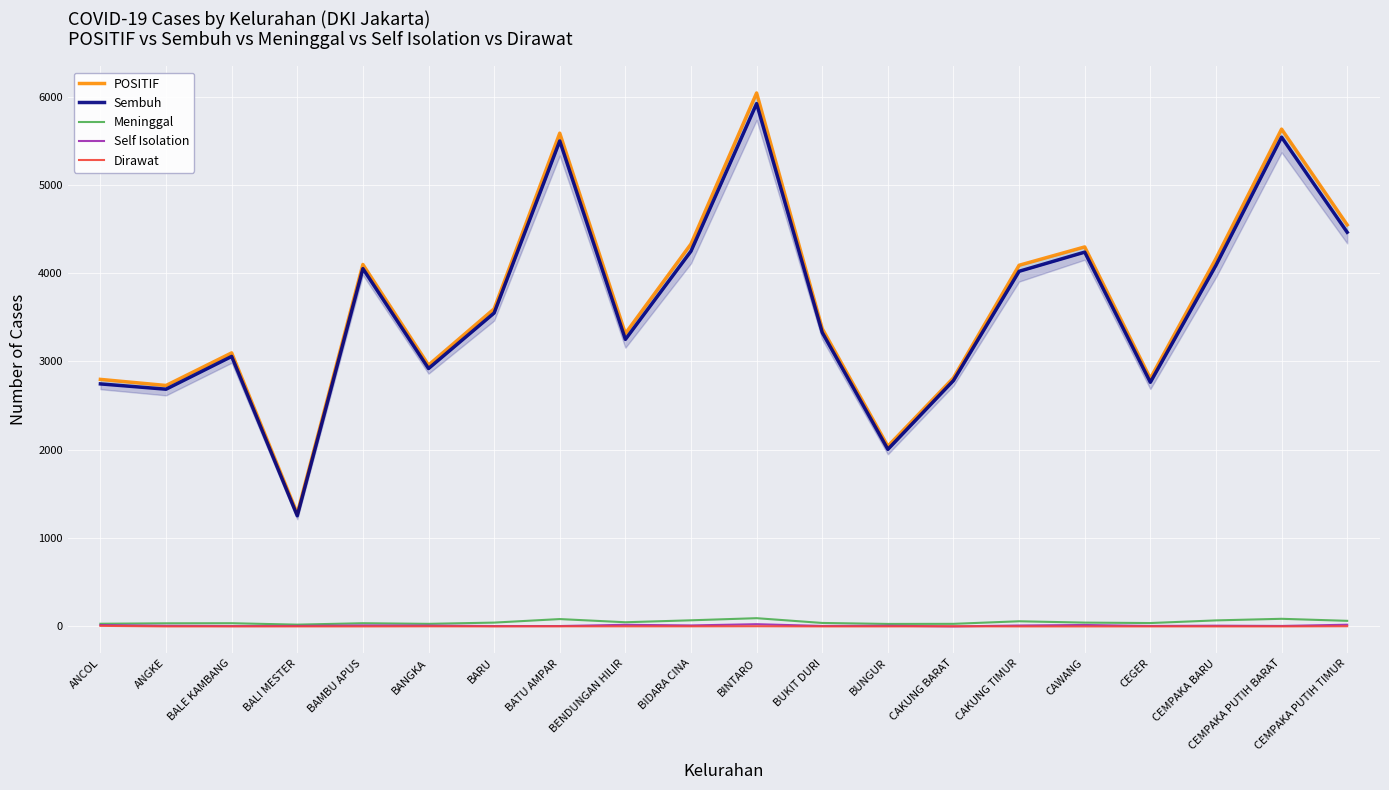

Reading left to right, extract all data points from this chart.

POSITIF: 2797	2728	3097	1278	4098	2959	3596	5585	3316	4330	6040	3372	2040	2814	4089	4297	2807	4165	5631	4547
Sembuh: 2746	2686	3057	1253	4051	2920	3549	5497	3250	4249	5920	3328	2005	2784	4021	4238	2764	4089	5540	4463
Meninggal: 30	35	36	20	36	29	43	83	47	69	93	39	28	29	58	43	38	68	86	63
Self Isolation: 15	7	4	5	11	9	4	4	18	11	25	5	7	0	10	16	5	8	5	19
Dirawat: 6	0	0	0	0	1	0	1	1	1	2	0	0	1	0	0	0	0	0	2